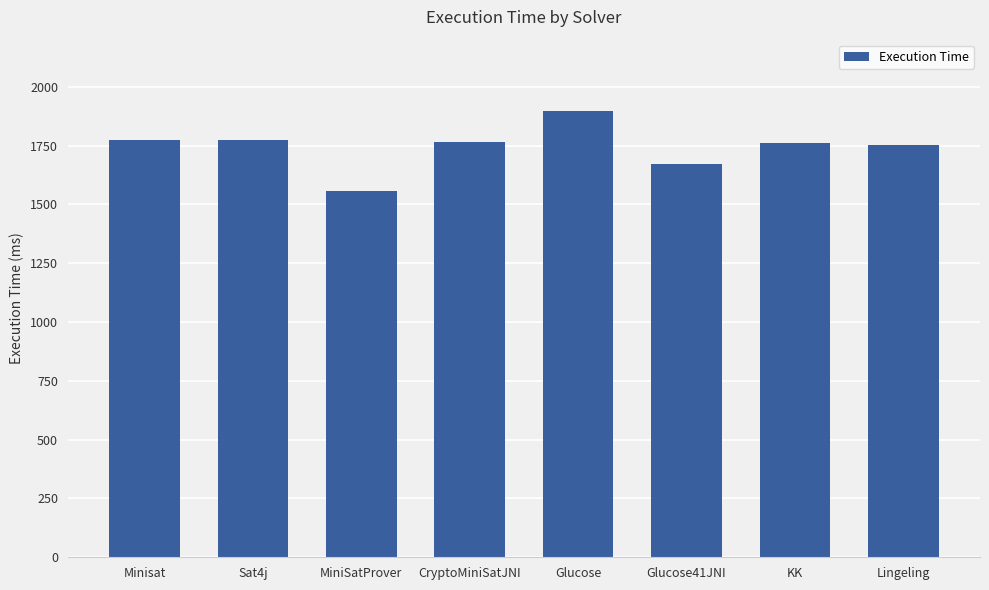

Is it true that the value at Glucose is 1160?

False